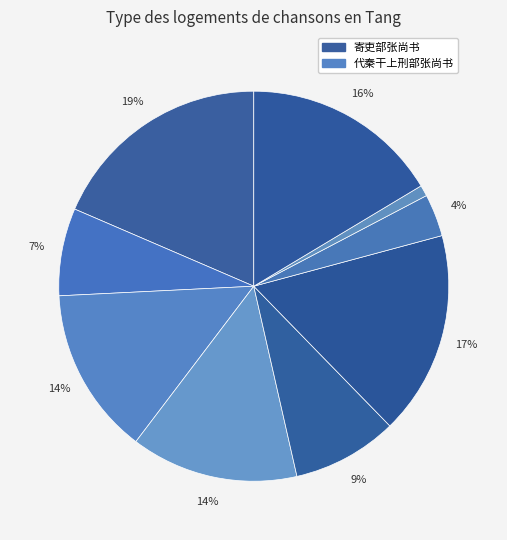

Which slice is the largest?

寄吏部张尚书